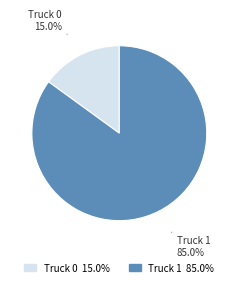

The Truck 1 slice represents 85% of the pie. True or false?

True